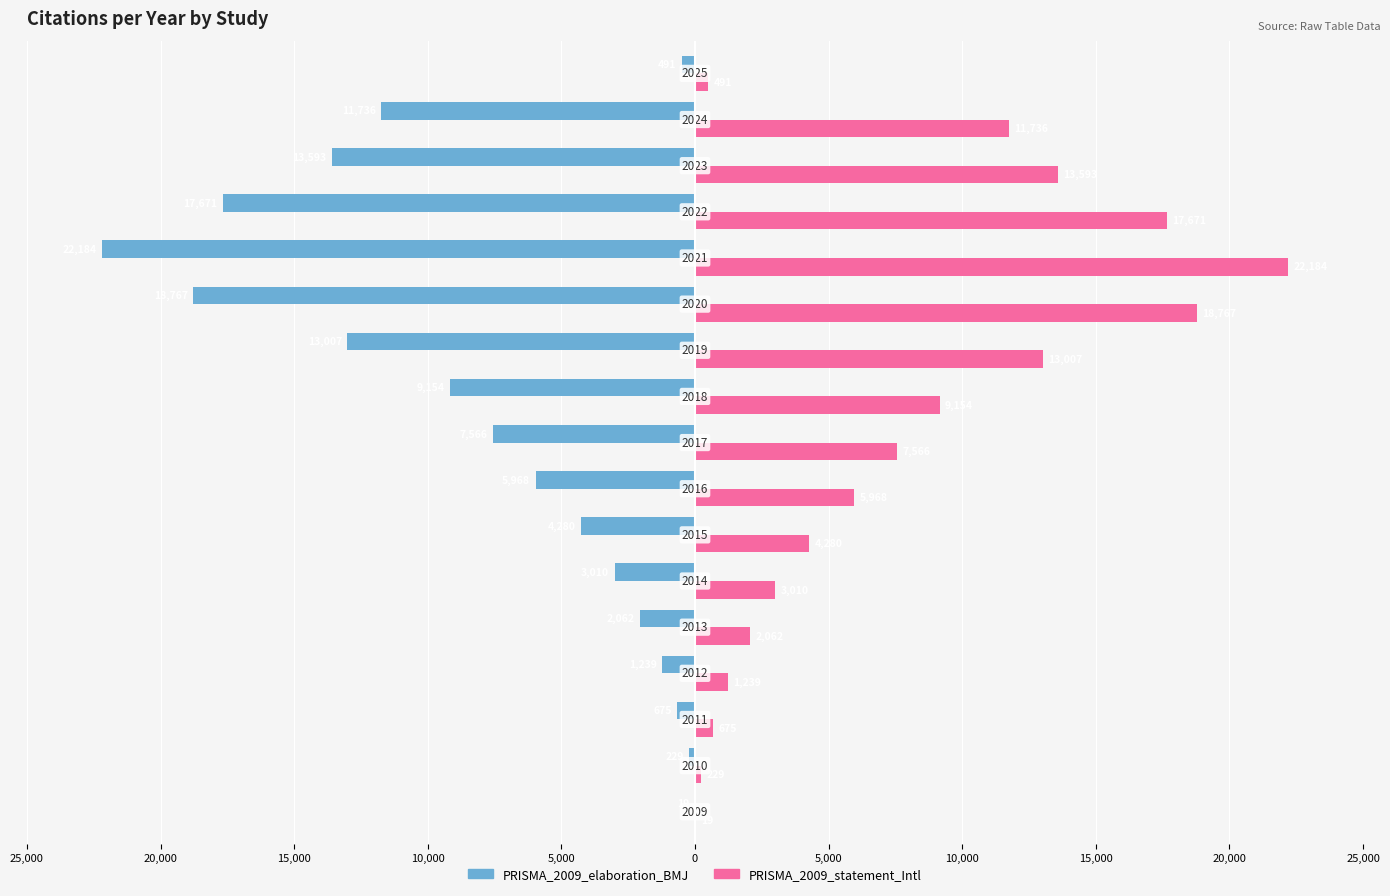

Which series has the widest spread of values?

PRISMA_2009_elaboration_BMJ